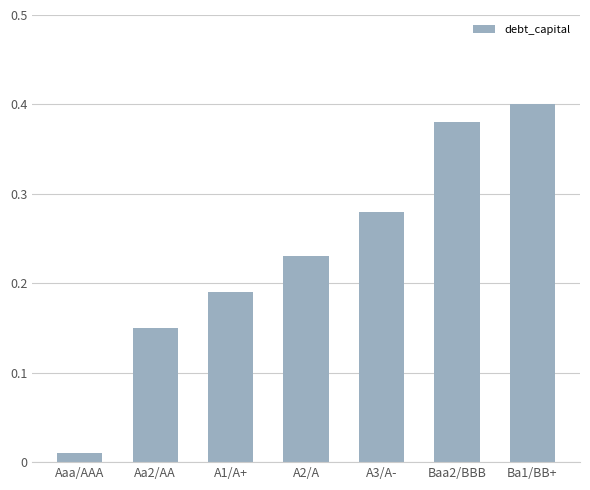

What is the label of the 7th bar from the left?

Ba1/BB+